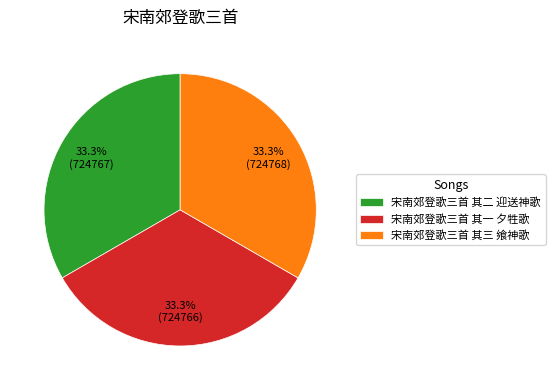

Does 宋南郊登歌三首 其三 飨神歌 represent more than half of the total?

No